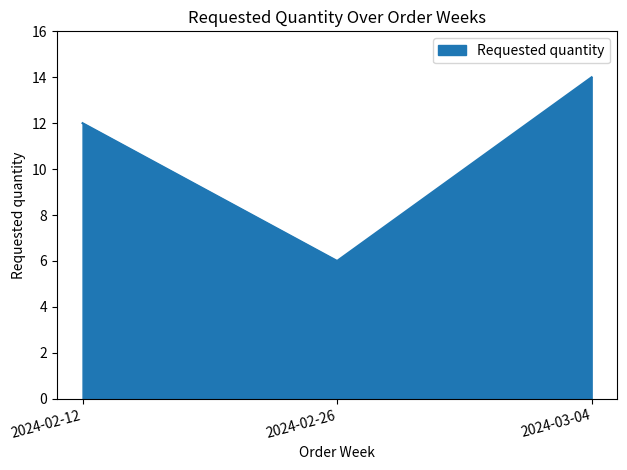

What is the sum of the values at 2024-03-04 and 2024-02-12?

26